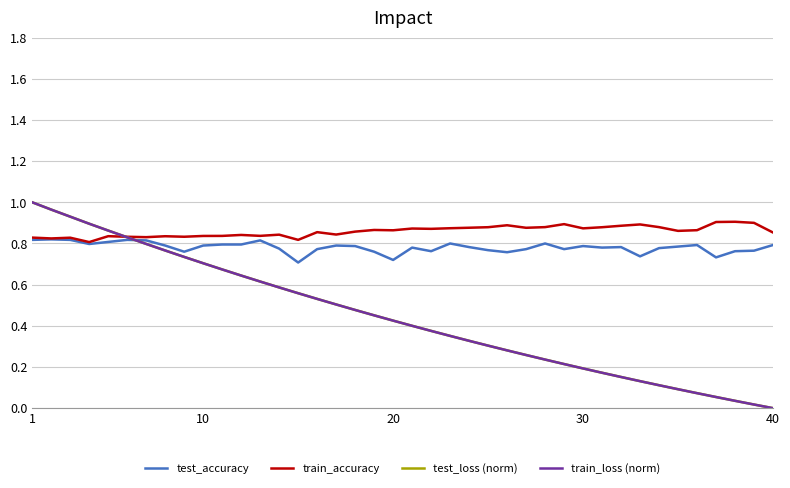

Which series has the largest total across all categories?

train_accuracy